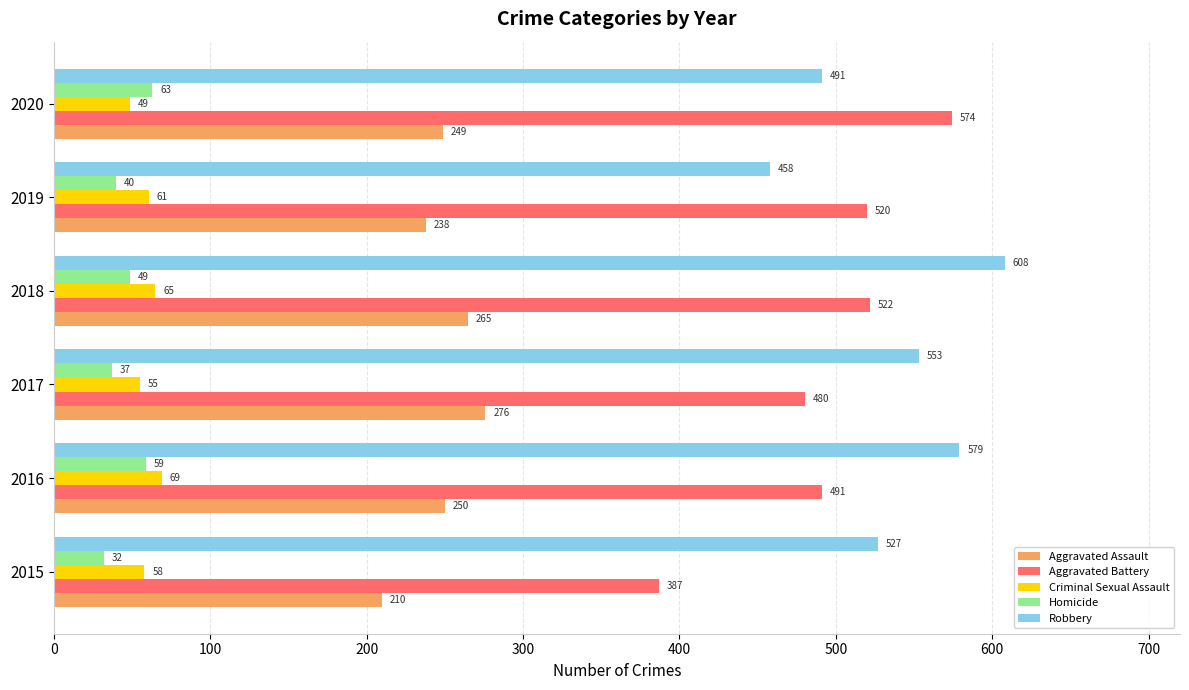

Where is Aggravated Assault nearest to the value 243?

2019